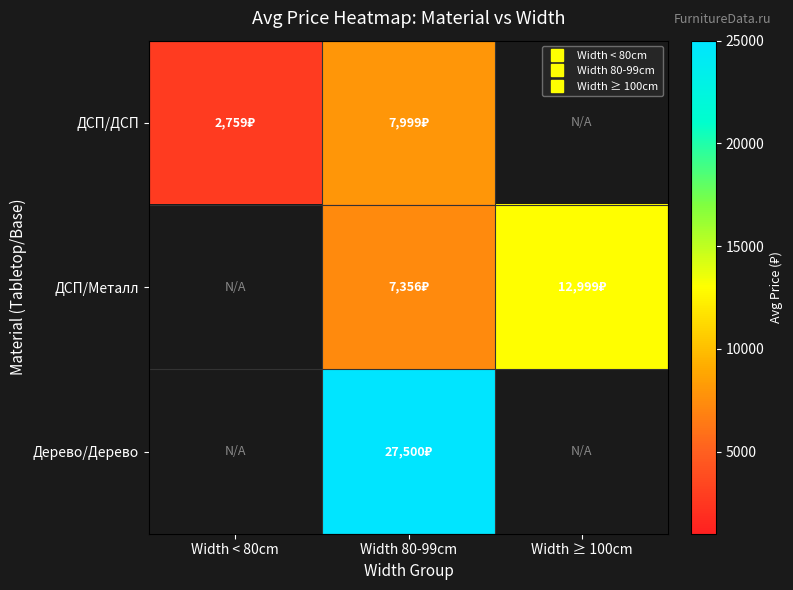

Is it true that ДСП/ДСП equals 2759.0 at Width < 80cm?

True